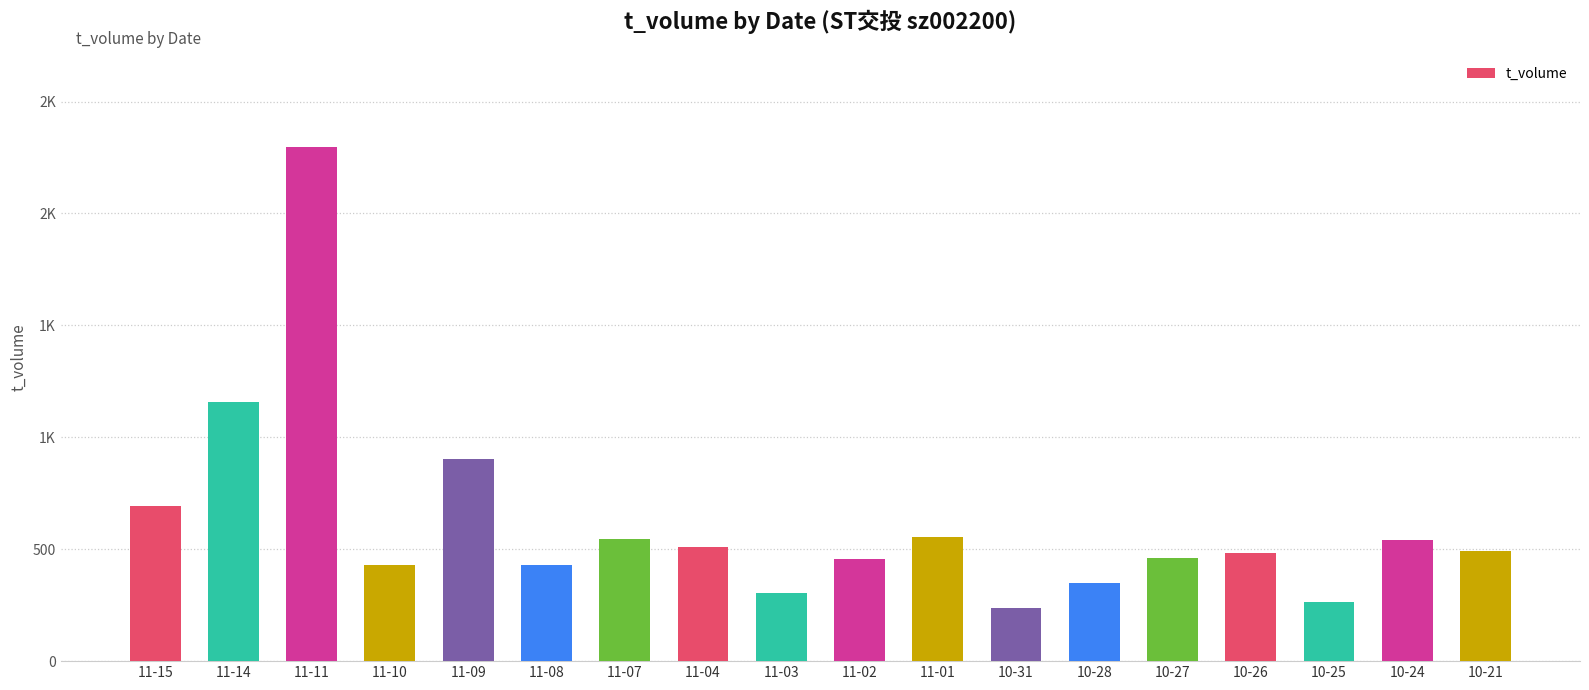

The chart shows a value of 483 at 10-26. True or false?

True